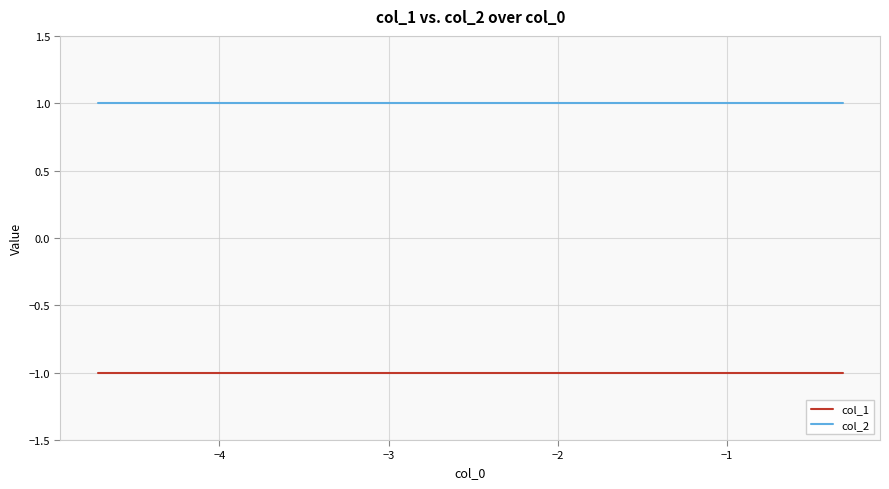

Rank the series by their maximum value, from highest to lowest.

col_2, col_1